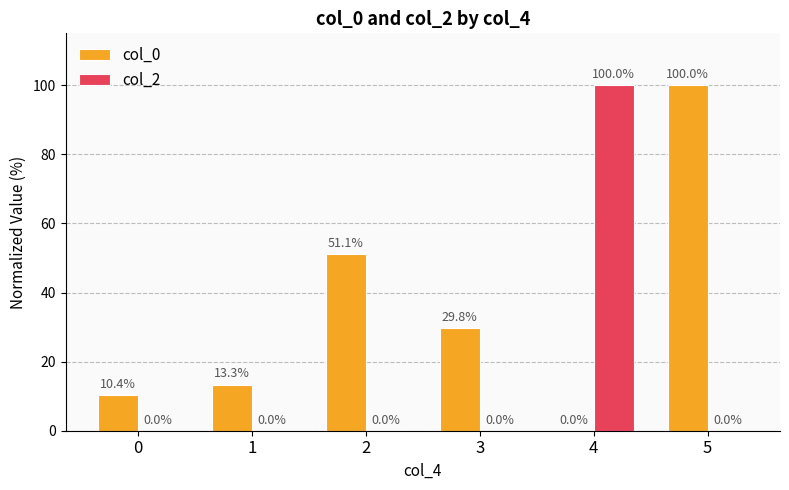

The value of col_2 at 5 is 0.0. True or false?

True